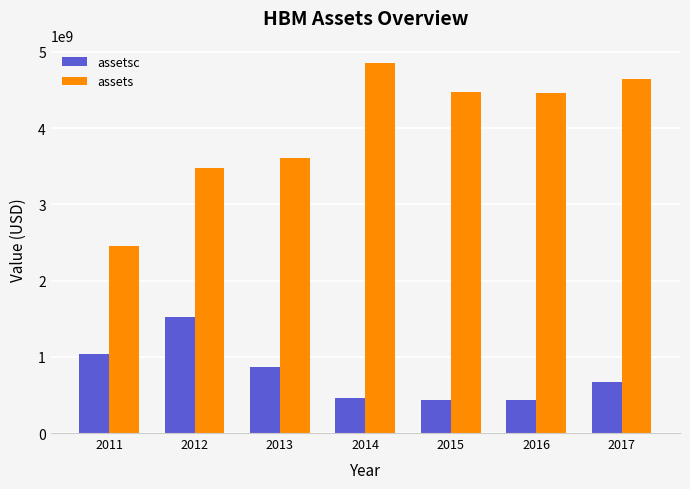

Is the value of assets at 2014 greater than the value of assetsc at 2017?

Yes